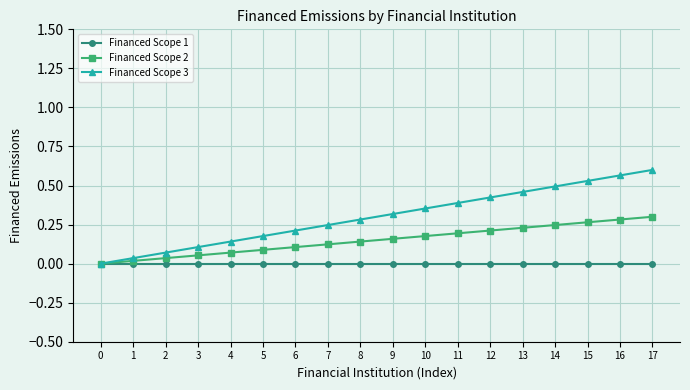

Between 9 and 11, which series saw the biggest shift?

Financed Scope 3